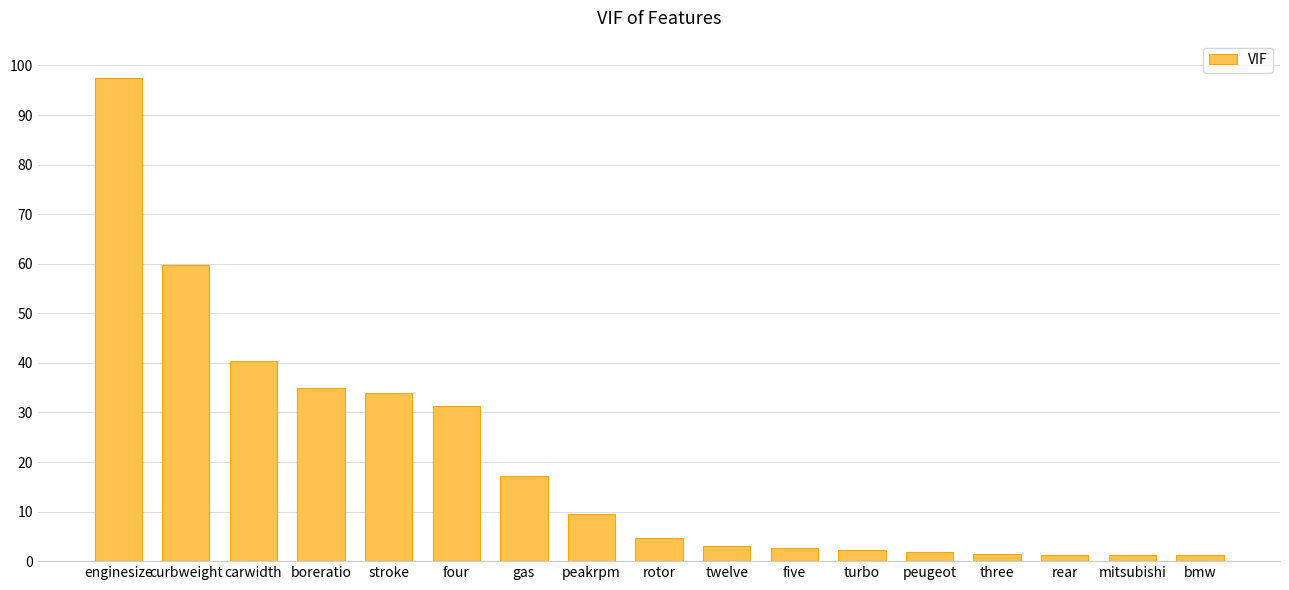

What is the sum of all values?

344.1